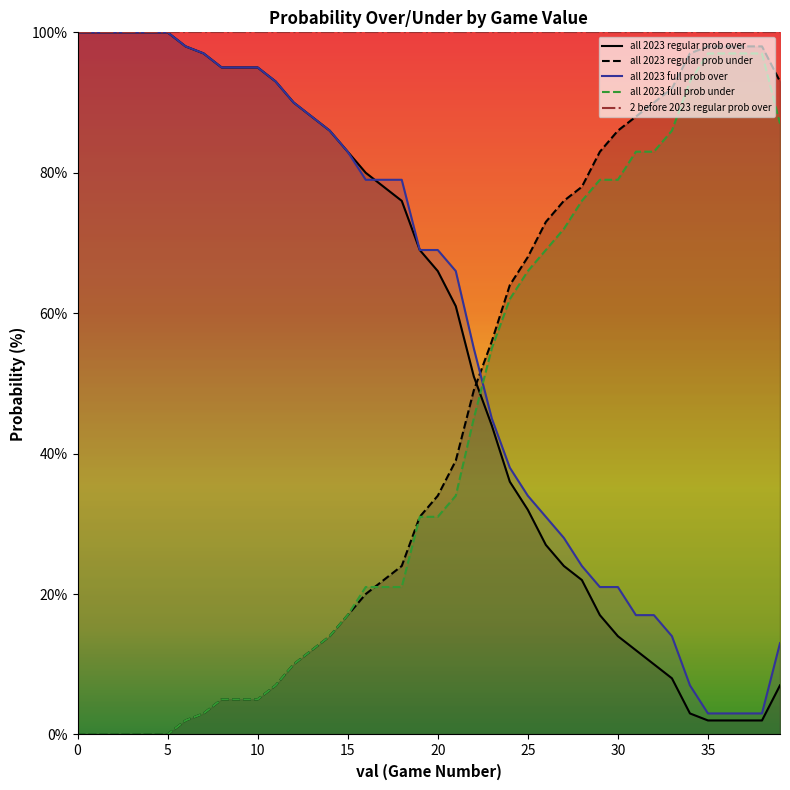

What is the approximate value of all 2023 regular prob under at 36?

98